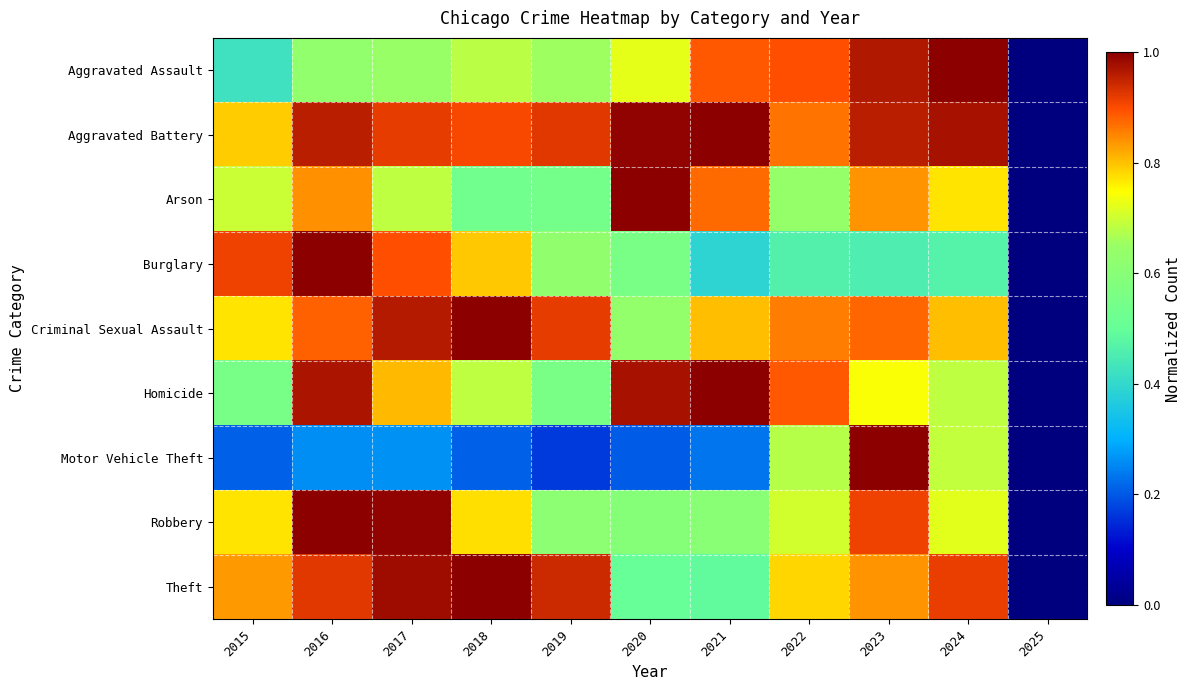

Reading left to right, list all the values displayed in this chart.

Aggravated Assault: 2015=0.4	2016=0.6	2017=0.6	2018=0.7	2019=0.7	2020=0.7	2021=0.9	2022=0.9	2023=1.0	2024=1.0	2025=0.0
Aggravated Battery: 2015=0.8	2016=1.0	2017=0.9	2018=0.9	2019=0.9	2020=1.0	2021=1.0	2022=0.9	2023=1.0	2024=1.0	2025=0.0
Arson: 2015=0.7	2016=0.8	2017=0.7	2018=0.5	2019=0.5	2020=1.0	2021=0.9	2022=0.6	2023=0.8	2024=0.8	2025=0.0
Burglary: 2015=0.9	2016=1.0	2017=0.9	2018=0.8	2019=0.6	2020=0.6	2021=0.4	2022=0.5	2023=0.5	2024=0.5	2025=0.0
Criminal Sexual Assault: 2015=0.8	2016=0.9	2017=1.0	2018=1.0	2019=0.9	2020=0.6	2021=0.8	2022=0.9	2023=0.9	2024=0.8	2025=0.0
Homicide: 2015=0.6	2016=1.0	2017=0.8	2018=0.7	2019=0.6	2020=1.0	2021=1.0	2022=0.9	2023=0.7	2024=0.7	2025=0.0
Motor Vehicle Theft: 2015=0.2	2016=0.3	2017=0.3	2018=0.2	2019=0.2	2020=0.2	2021=0.2	2022=0.7	2023=1.0	2024=0.7	2025=0.0
Robbery: 2015=0.8	2016=1.0	2017=1.0	2018=0.8	2019=0.6	2020=0.6	2021=0.6	2022=0.7	2023=0.9	2024=0.7	2025=0.0
Theft: 2015=0.8	2016=0.9	2017=1.0	2018=1.0	2019=0.9	2020=0.5	2021=0.5	2022=0.8	2023=0.8	2024=0.9	2025=0.0